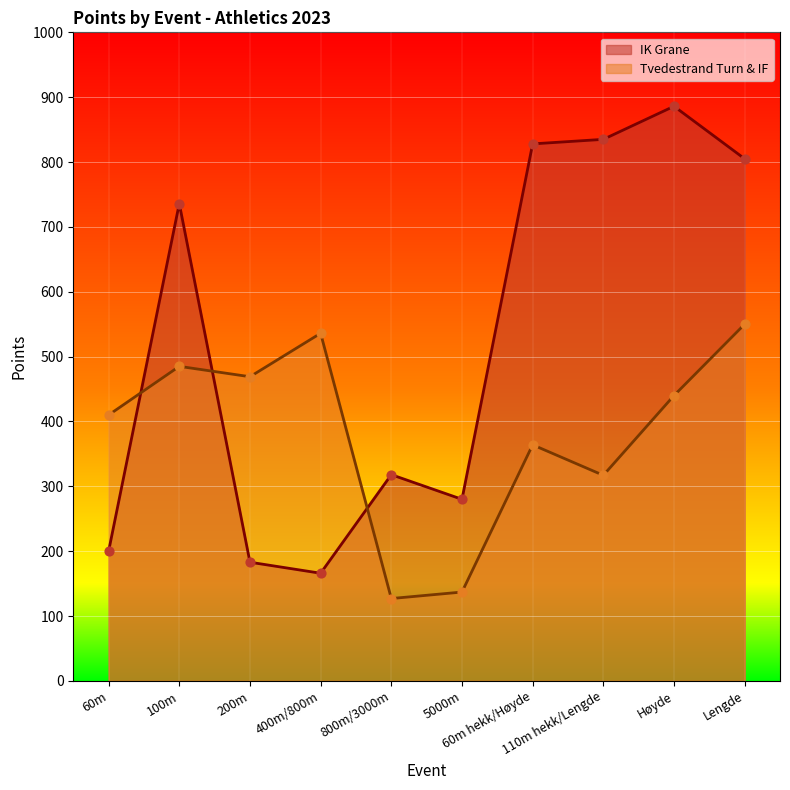

Between Høyde and 110m hekk/Lengde, which is larger?

Høyde